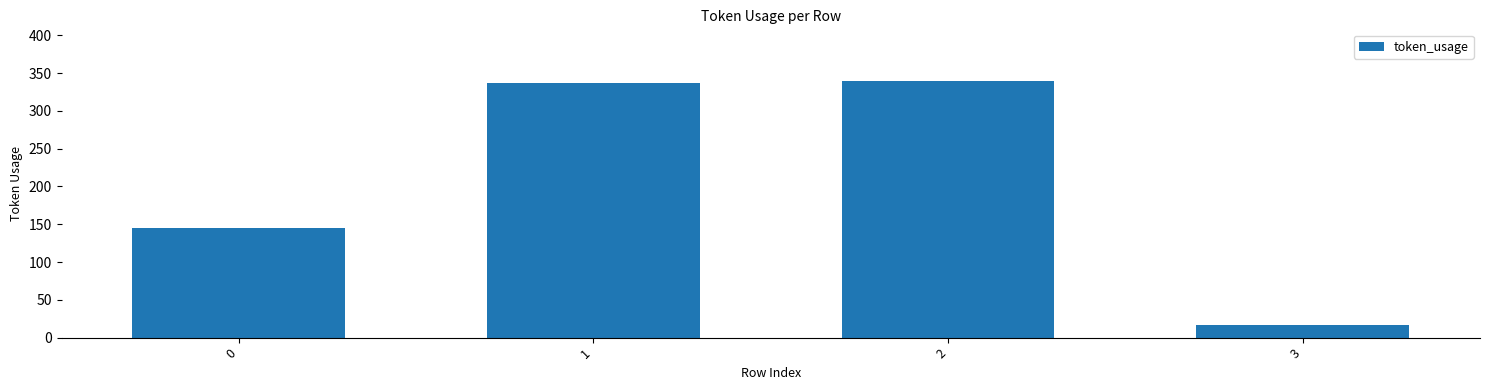

Reading right to left, list all the values displayed in this chart.

17	340	337	145